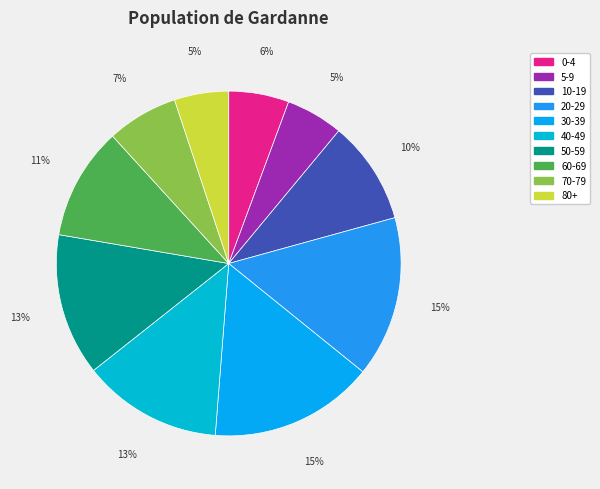

Rank the categories by value from lowest to highest.

80+, 5-9, 0-4, 70-79, 10-19, 60-69, 40-49, 50-59, 20-29, 30-39